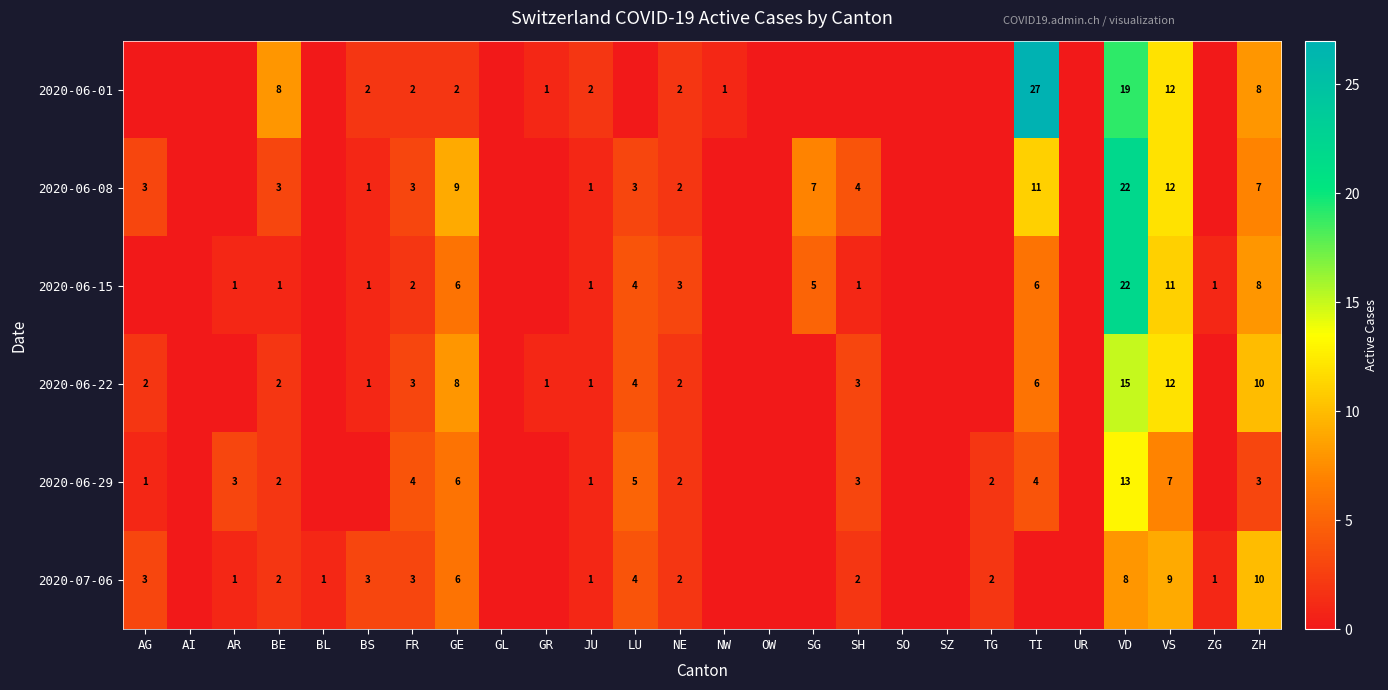

The value of 2020-06-29 at BE is 3. True or false?

False